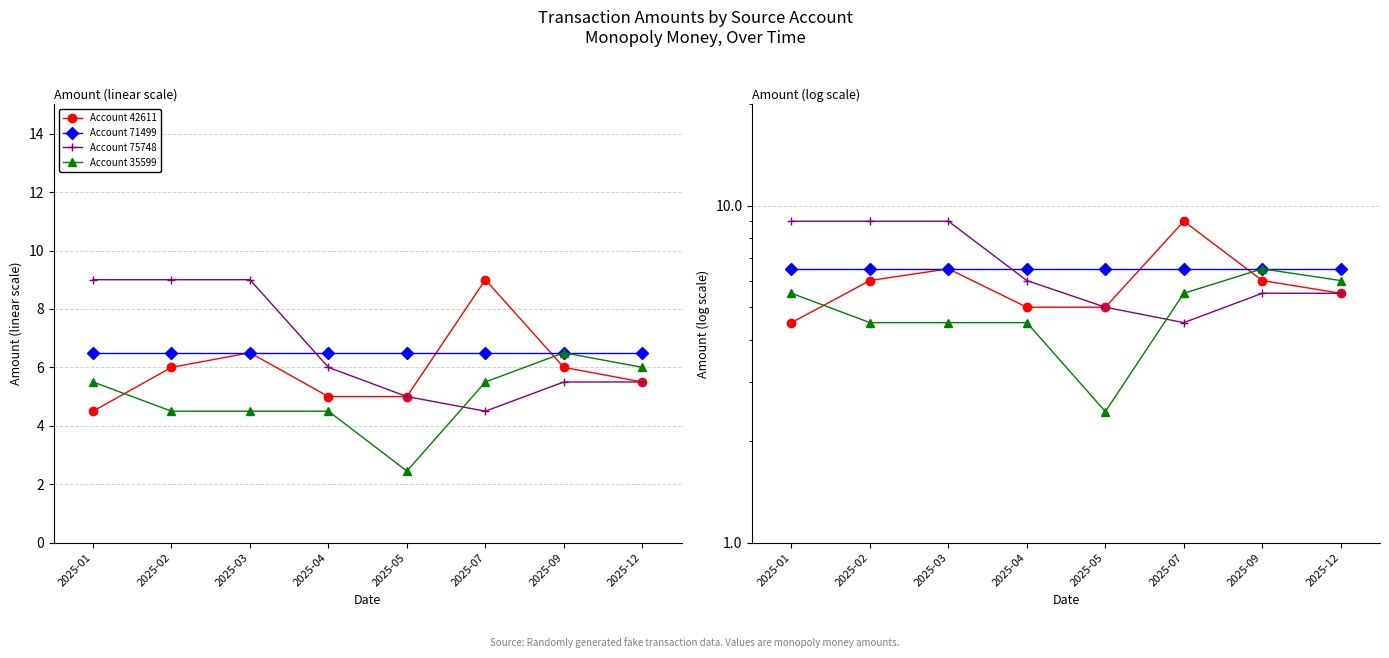

What is the value of the Account 35599 point at the 6th from the left?

5.5